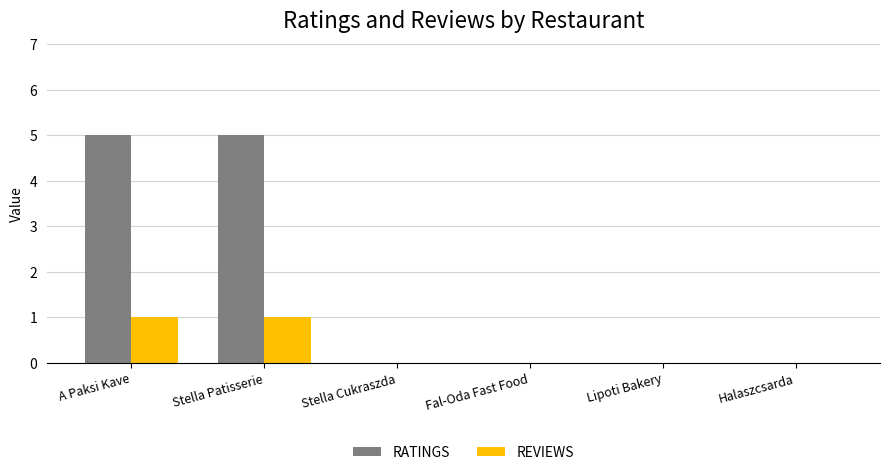

The value of RATINGS at Lipoti Bakery is -3. True or false?

False